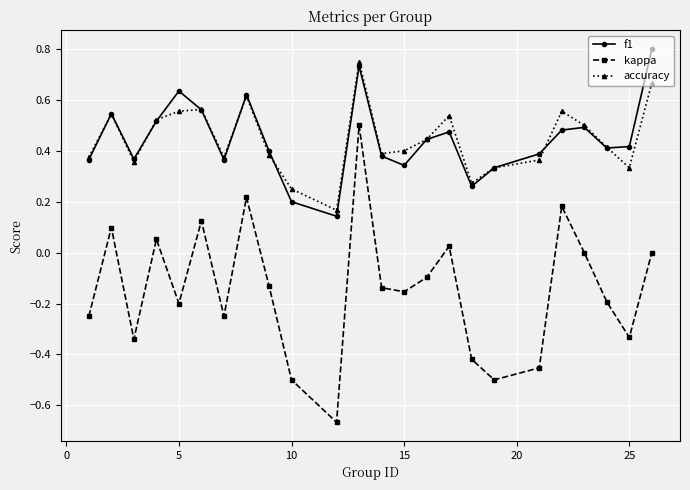

How many interior local valleys does the kappa series have?

7